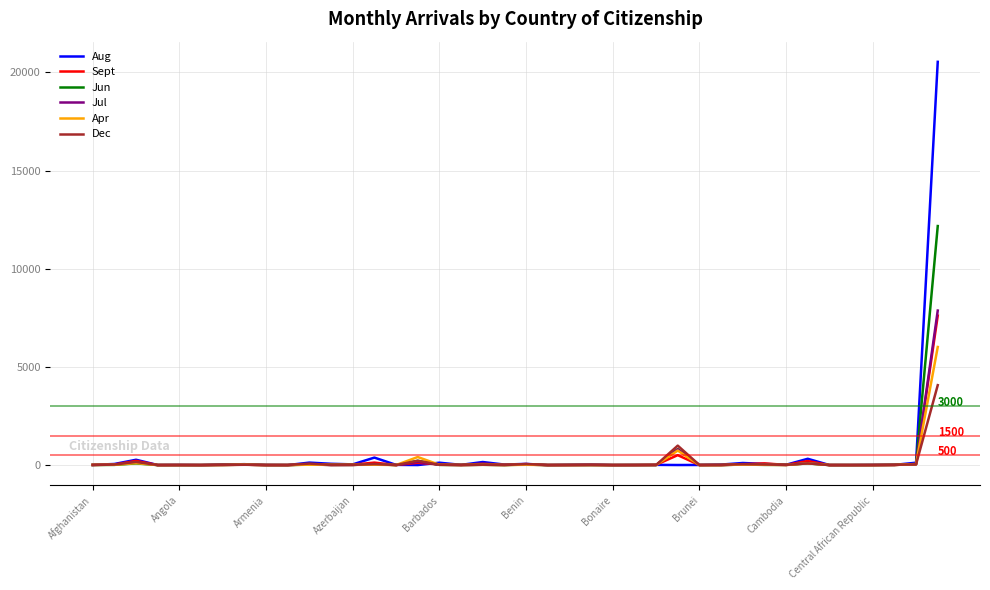

What is the maximum value for Dec?

4070